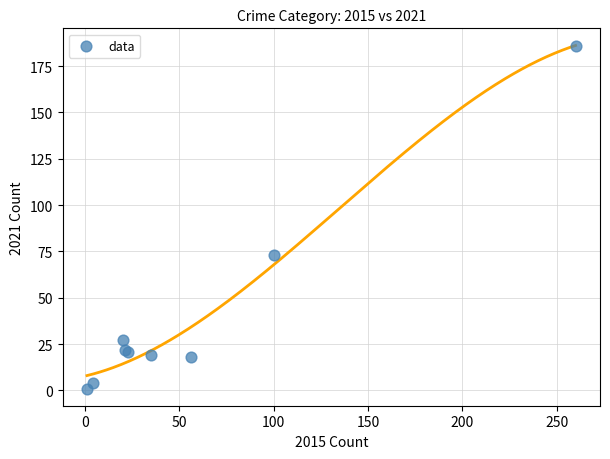

What Y value in the scatter plot is closest to 93?

73